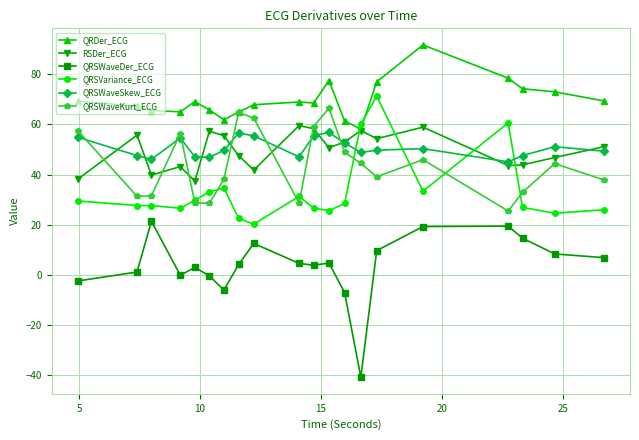

How many times do QRSWaveSkew_ECG and QRSWaveKurt_ECG cross each other?

7